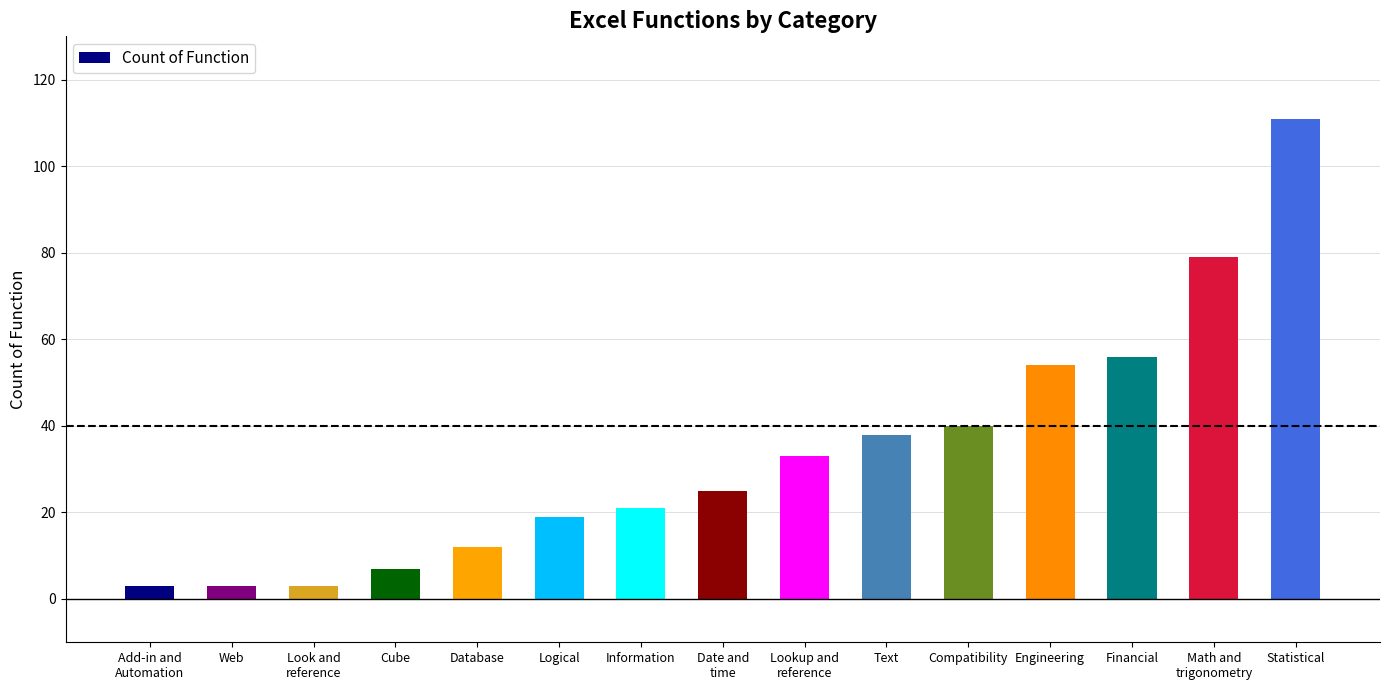

Are the bars horizontal?

No